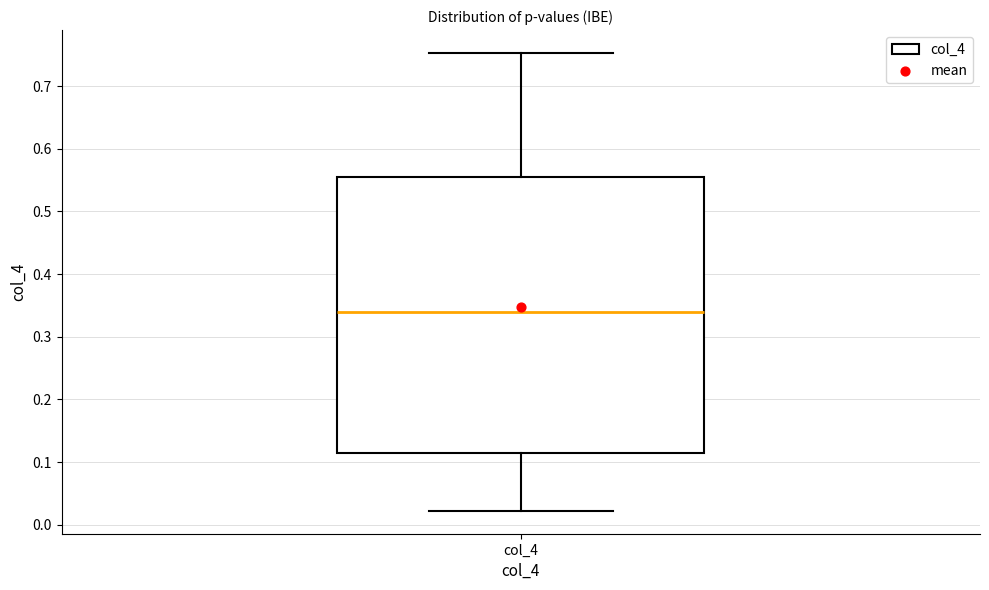

Read this box plot against the y-axis: the position of the median line, the range covered by the box, and the ends of both whiskers. The values are not printed on the chart, so give them approximately, as read against the axis.

median 0.34, box 0.11 to 0.55, whiskers 0.02 to 0.75